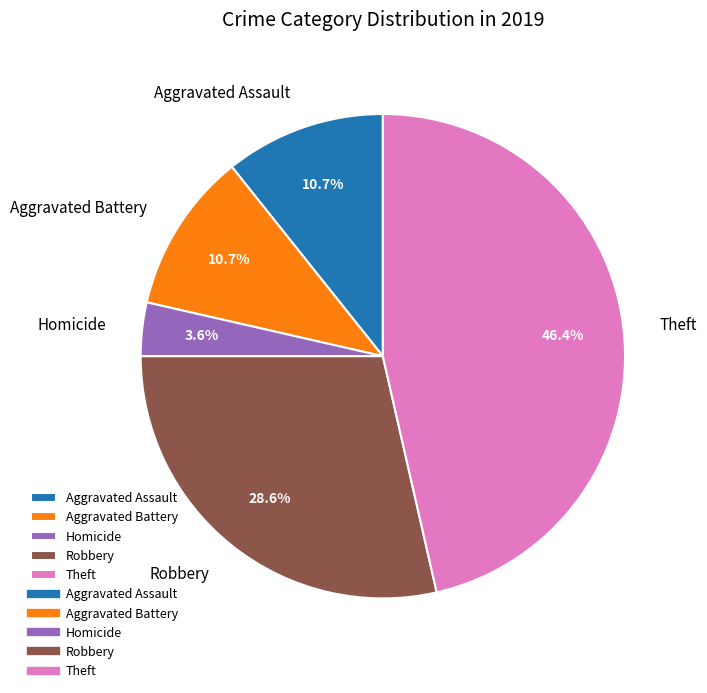

Is there a majority slice in this chart?

No